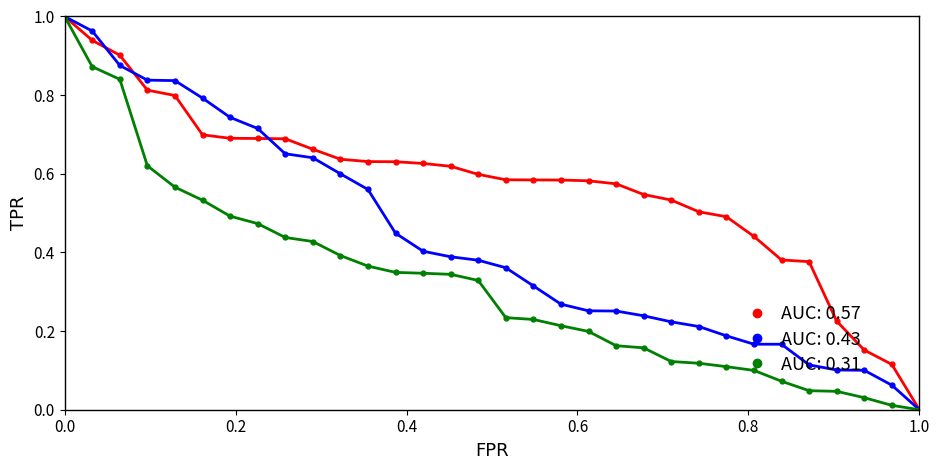

How many categories are shown in the chart?

32